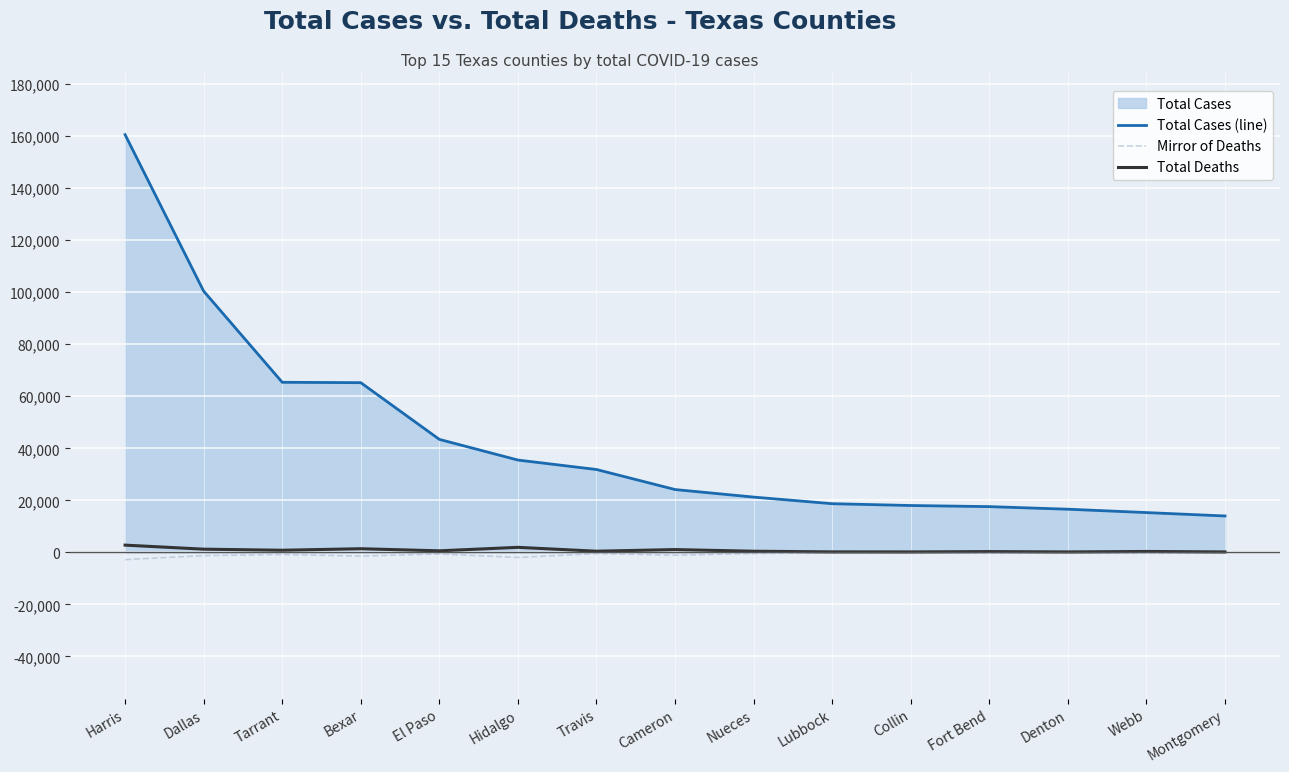

The Total Deaths series shows 449 at Travis. True or false?

True